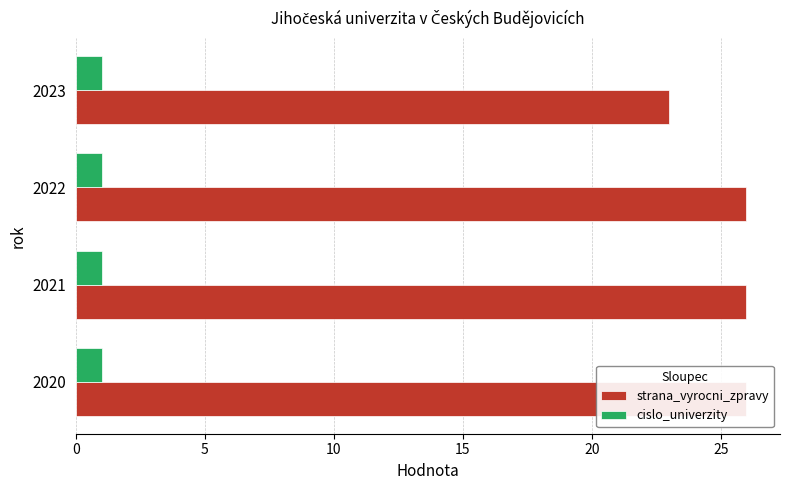

How many categories are shown in the chart?

4